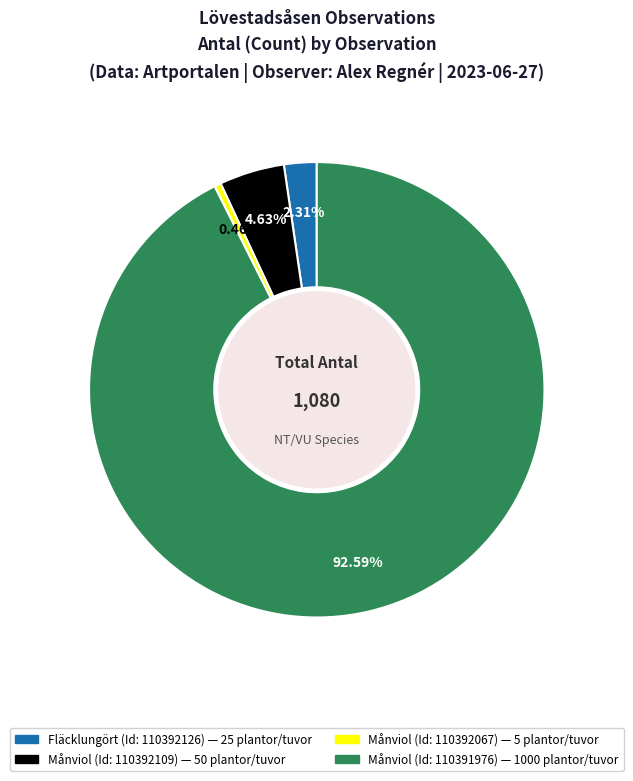

Combined, what portion of the pie is Fläcklungört (Id: 110392126) and Månviol (Id: 110392067)?

2.8%